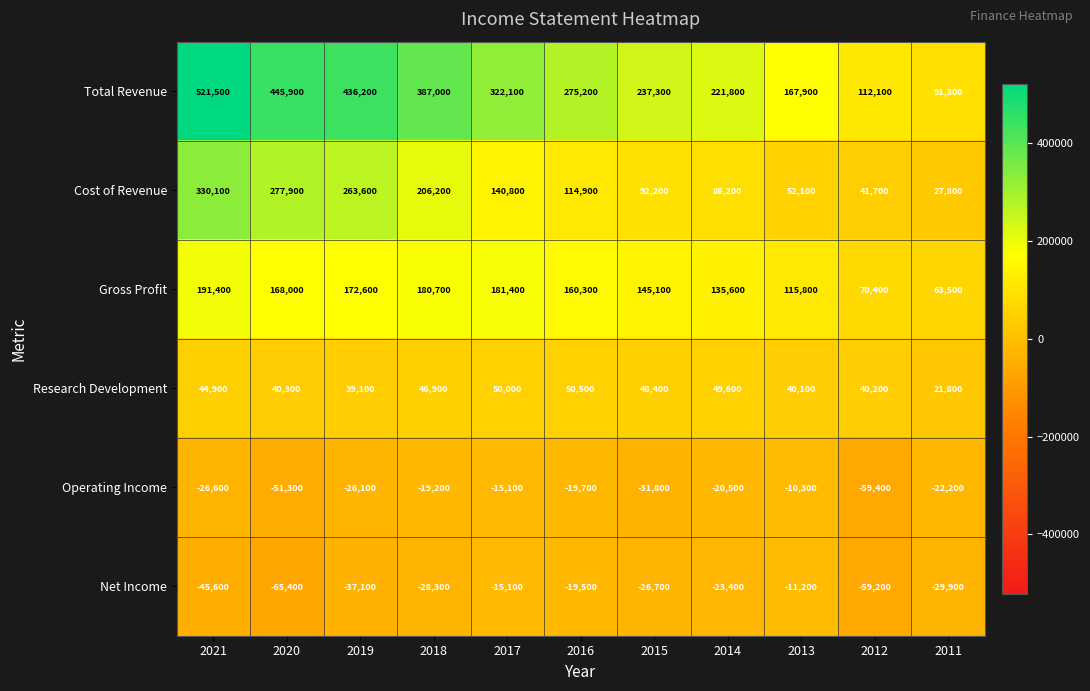

Which category has the highest value across all series?

2021